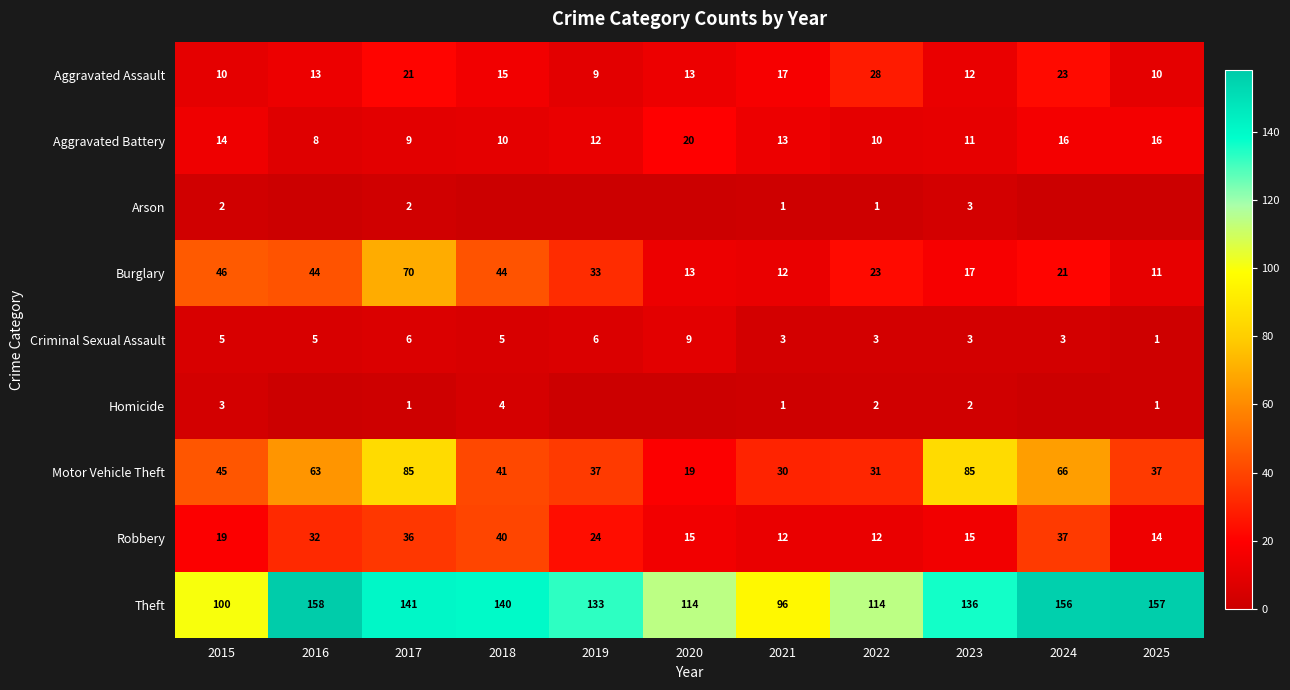

The value of Criminal Sexual Assault at 2024 is 4. True or false?

False